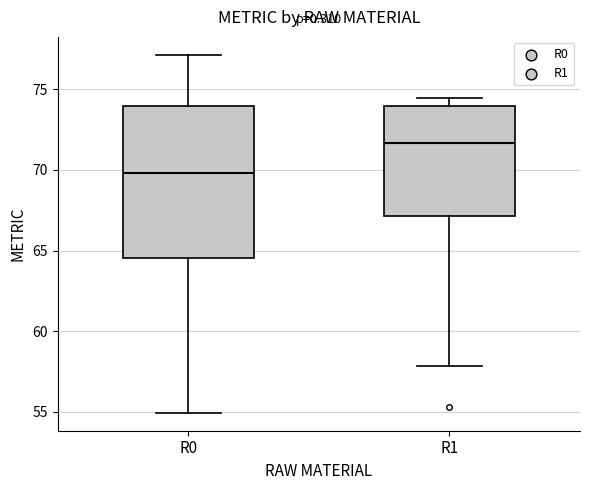

Reading left to right, read every box against the y-axis: the position of its median line, the range the box covers, and the ends of its whiskers. The values are not printed on the chart, so give them approximately, as read against the axis.

R0: median 70.0, box 64.5 to 74.0, whiskers 55.0 to 77.0
R1: median 71.5, box 67.0 to 74.0, whiskers 58.0 to 74.5